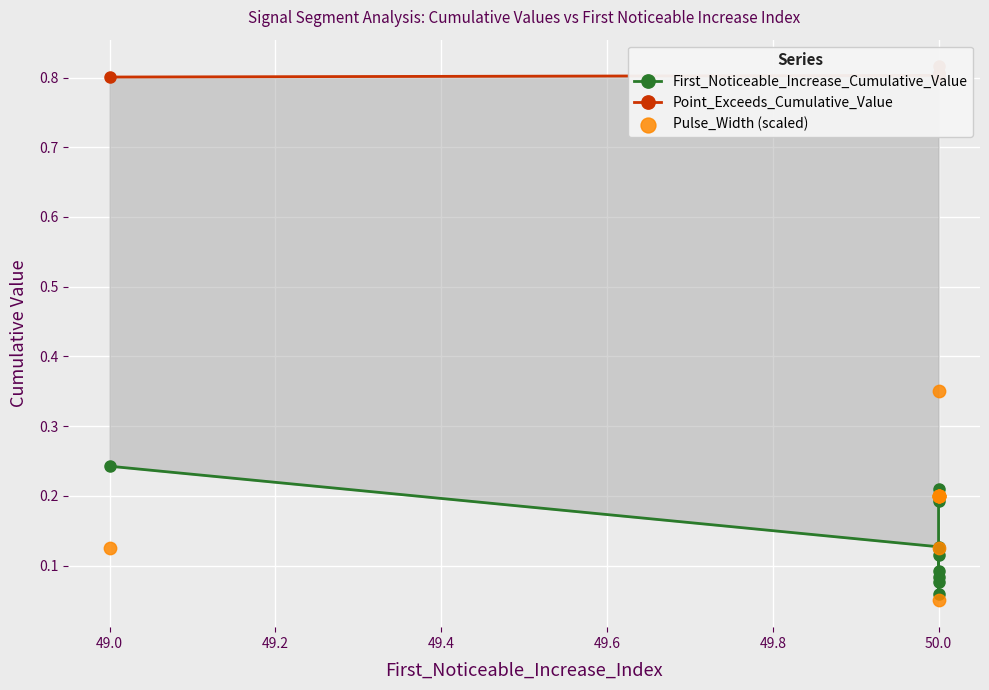

Which series reaches the maximum Y coordinate?

Point_Exceeds_Cumulative_Value